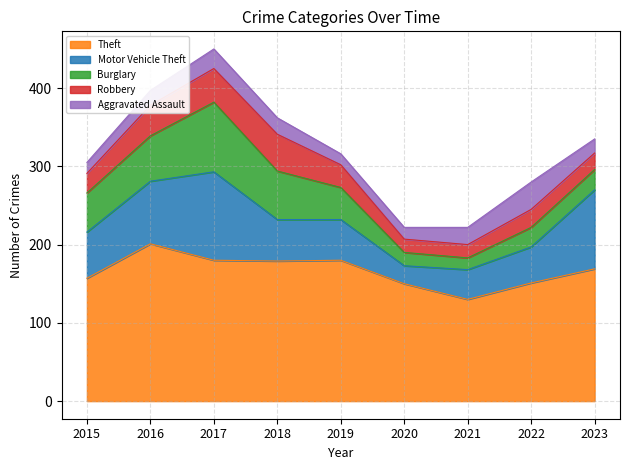

Is the value of Robbery at 2016 greater than the value of Aggravated Assault at 2016?

Yes